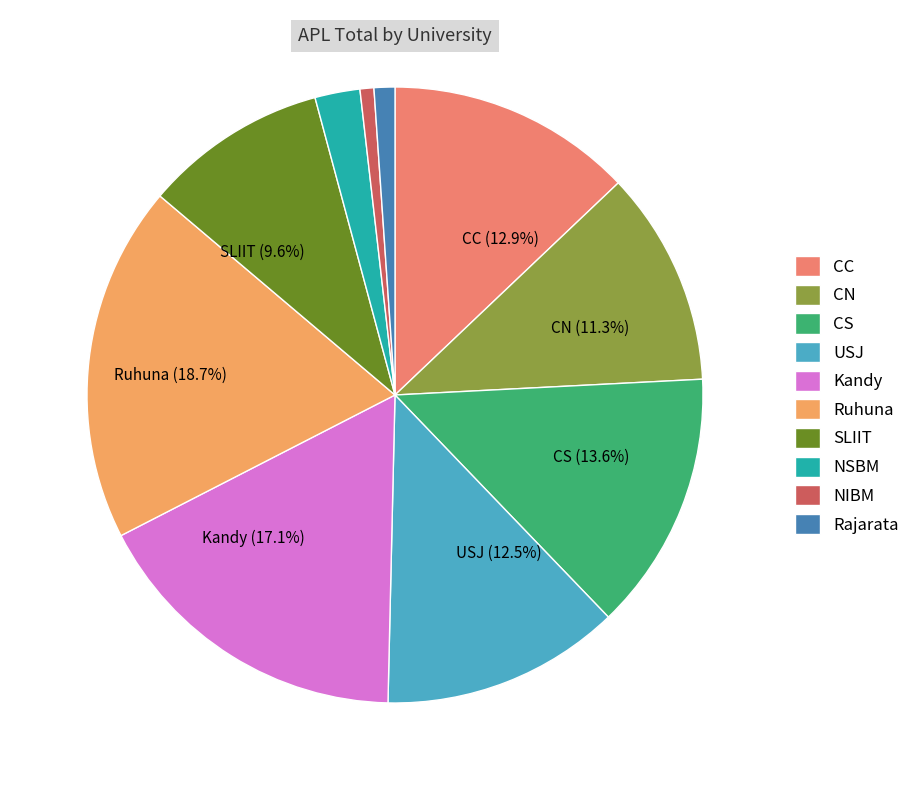

To the nearest percent, what is the average slice percentage?

10%